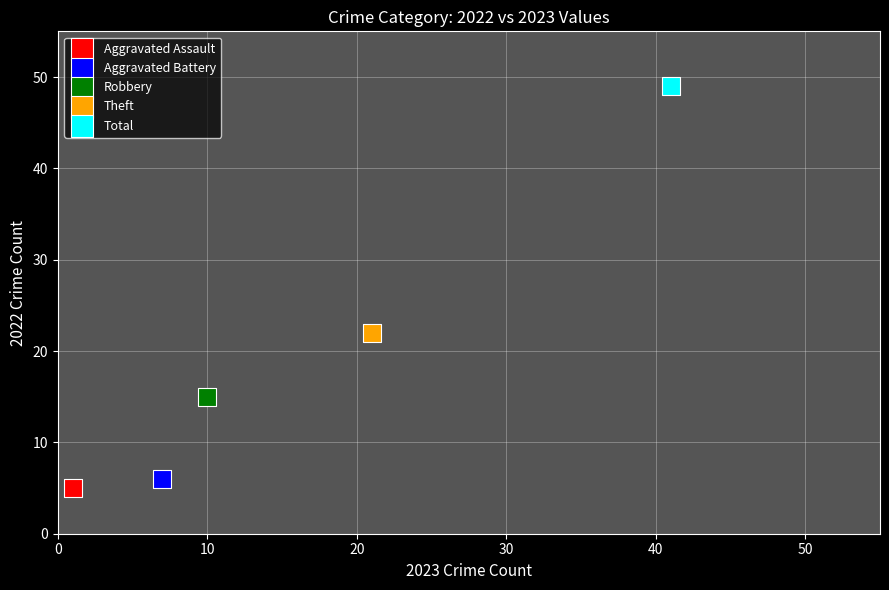

What are all the series names shown in the legend?

Aggravated Assault, Aggravated Battery, Robbery, Theft, Total